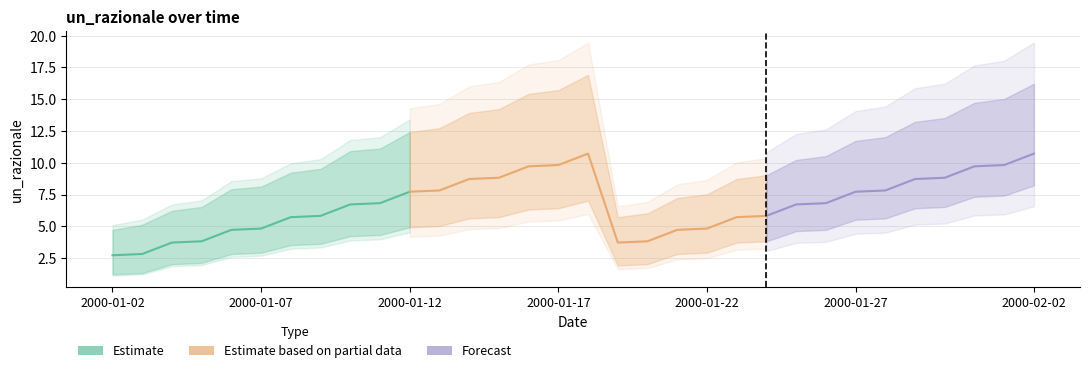

True or false: un_razionale and un_razionale_lower intersect in this chart.

False